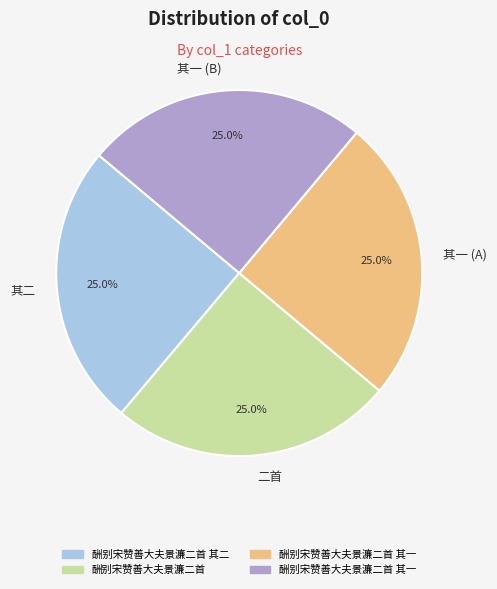

Is there a majority slice in this chart?

No